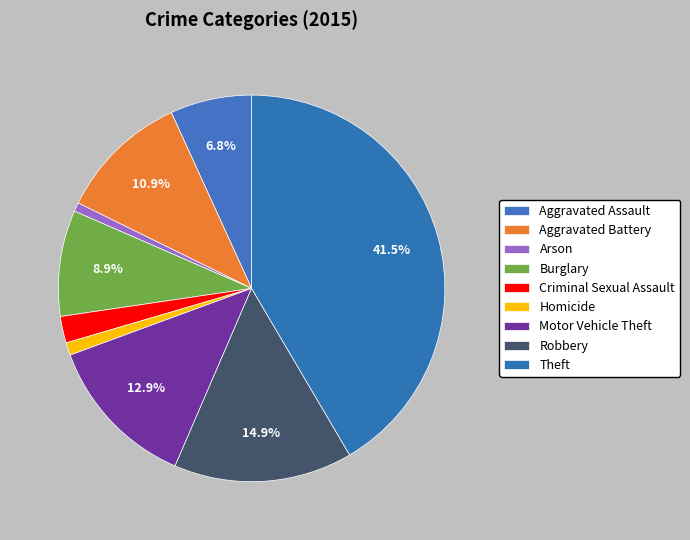

Is Aggravated Battery the majority of the pie?

No